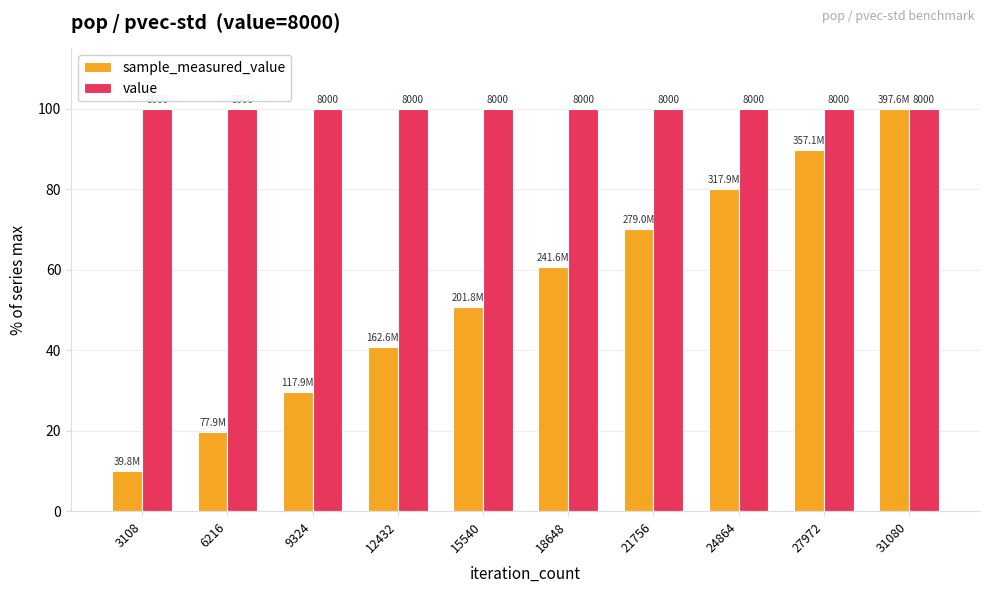

How many bars are there in each group?

2